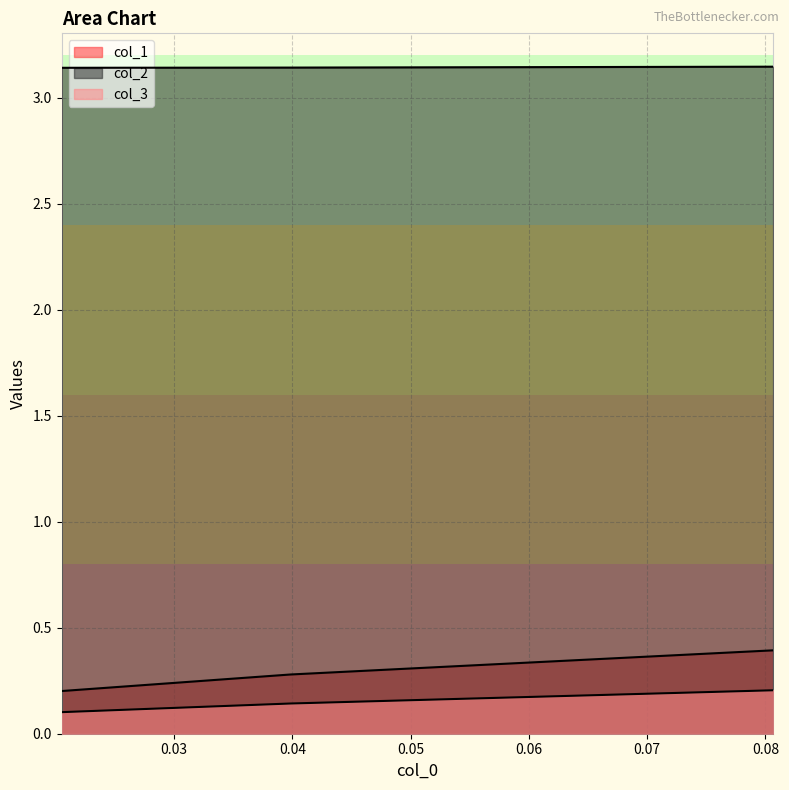

What is the sum of all col_3 values?

0.4